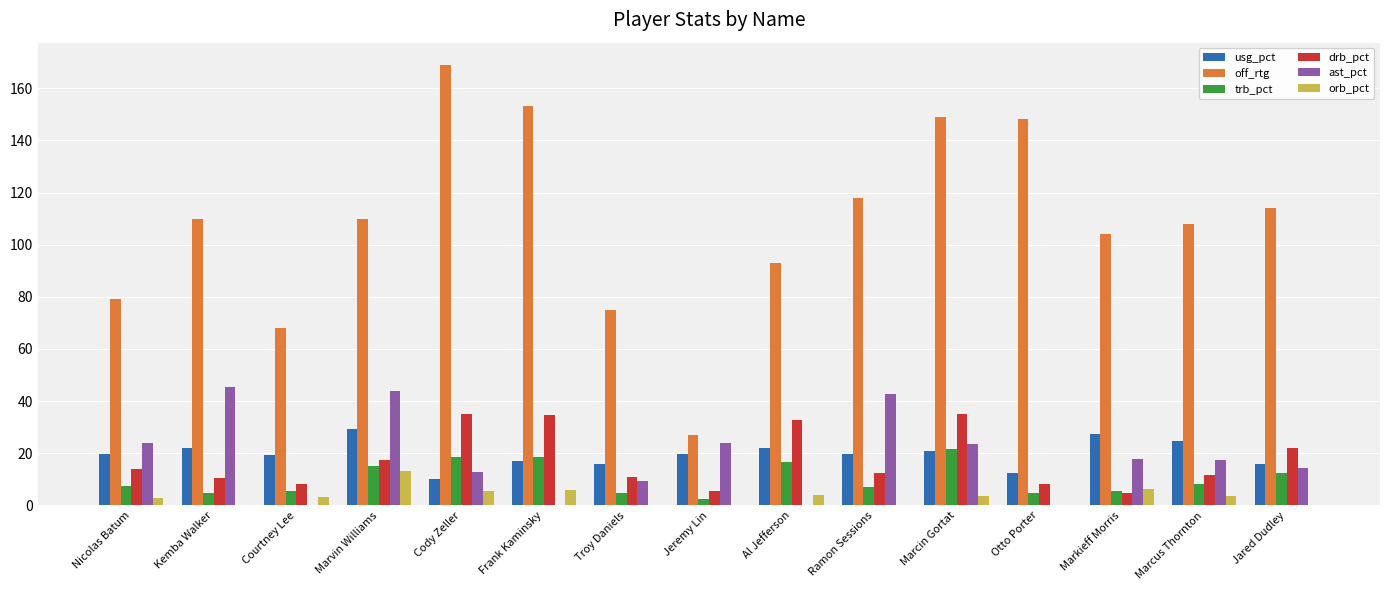

At which label does off_rtg reach its peak?

Cody Zeller